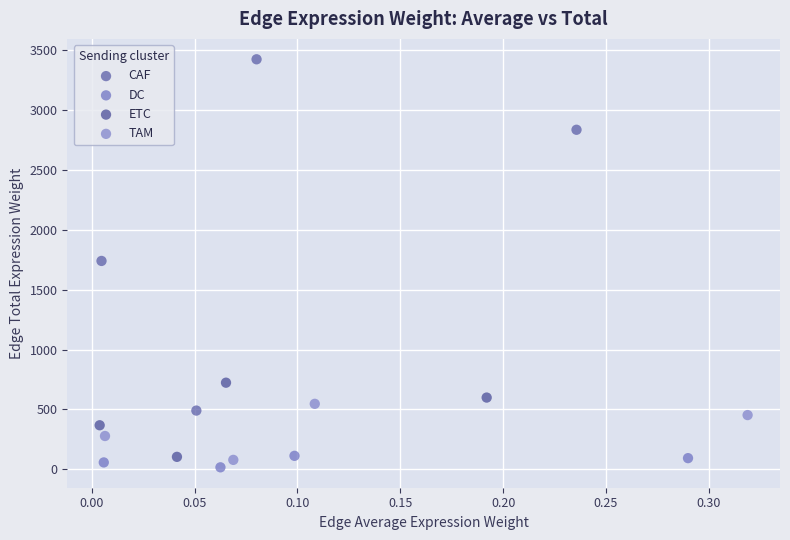

Which series reaches the maximum Y coordinate?

CAF